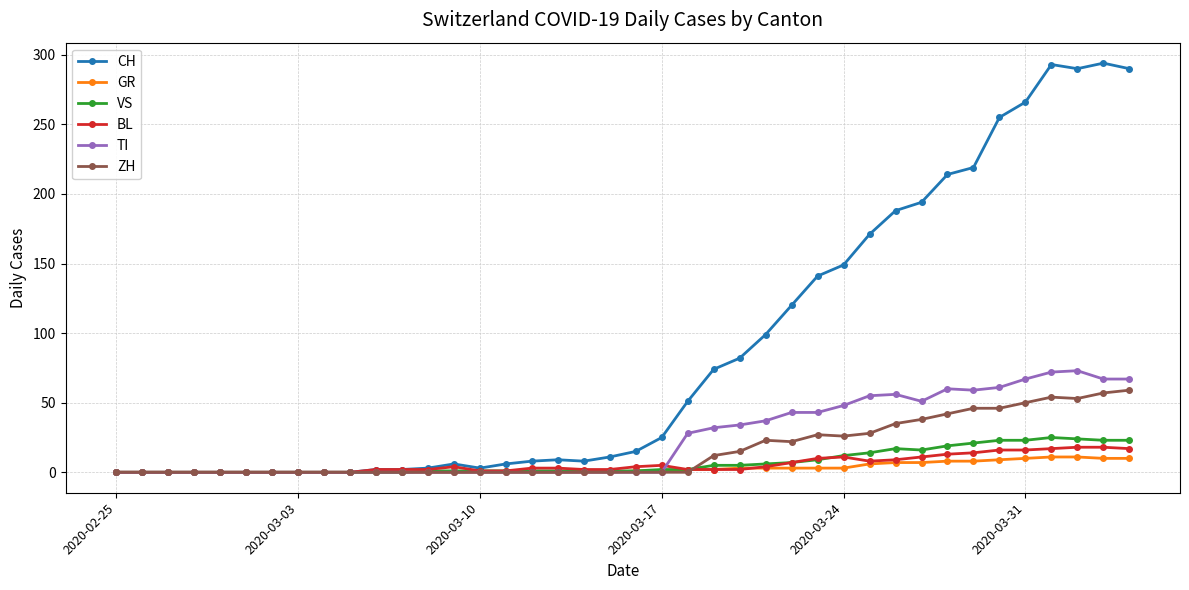

After their last crossing, which series has the higher values: ZH or BL?

ZH